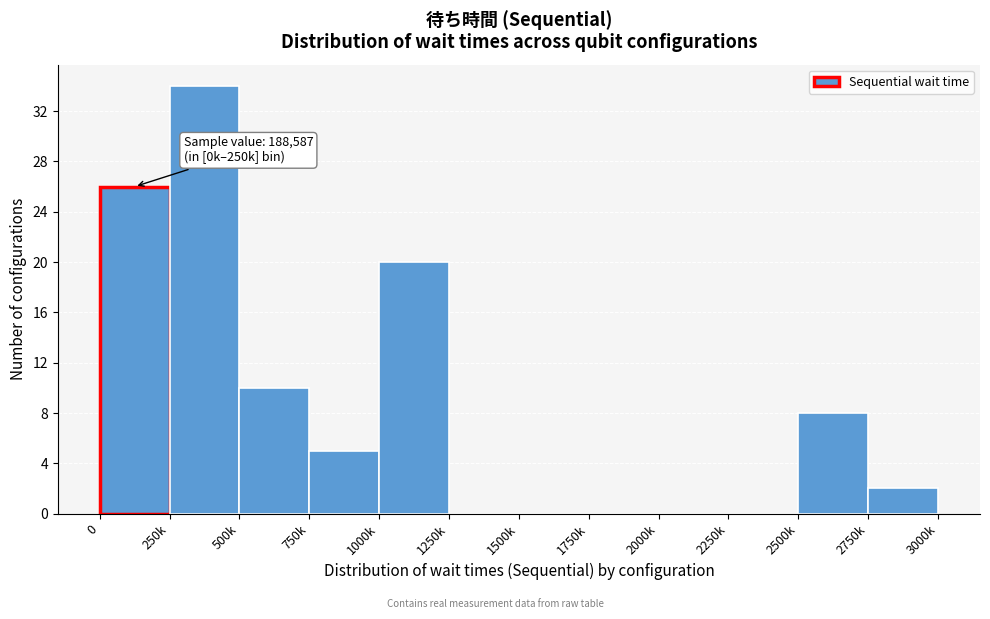

Reading left to right, list all the values displayed in this chart.

0=26	250k=34	500k=10	750k=5	1000k=20	1250k=0	1500k=0	1750k=0	2000k=0	2250k=0	2500k=8	2750k=2